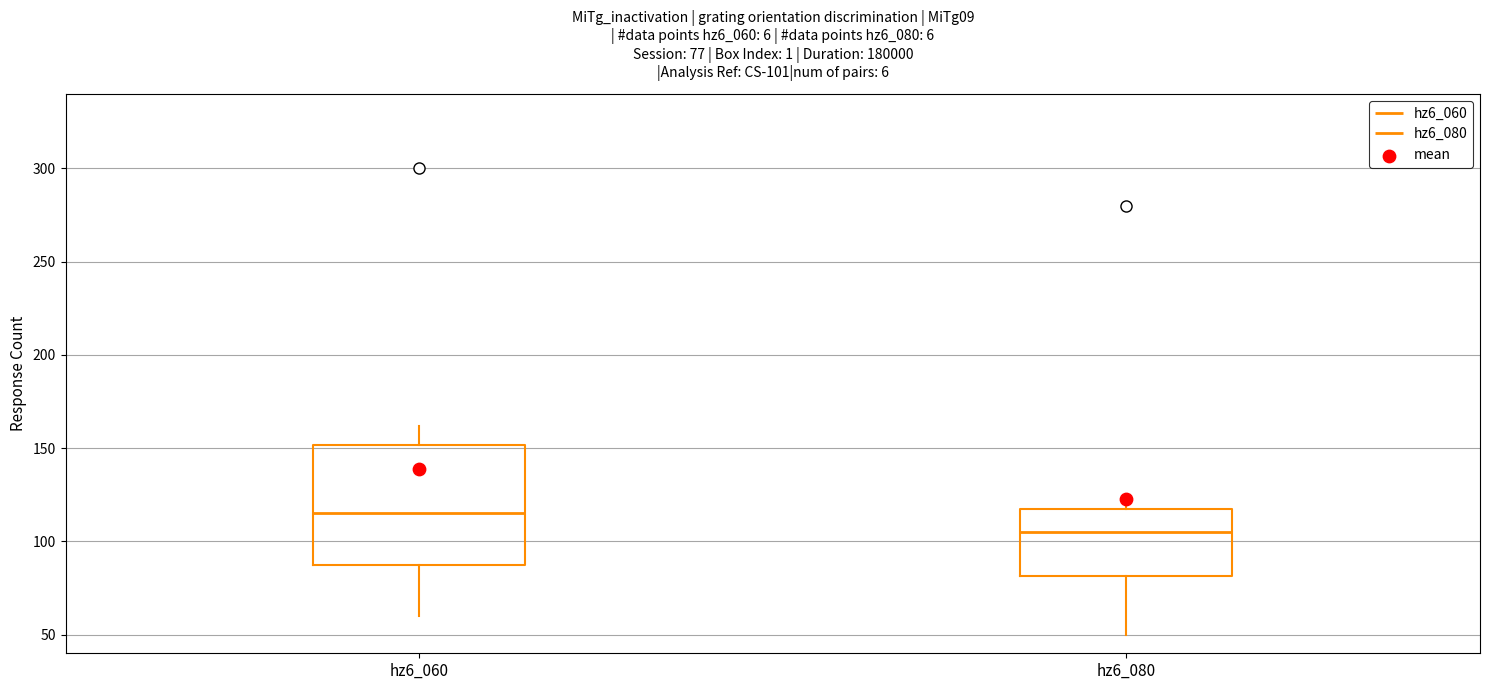

Which box has the highest median line?

hz6_060